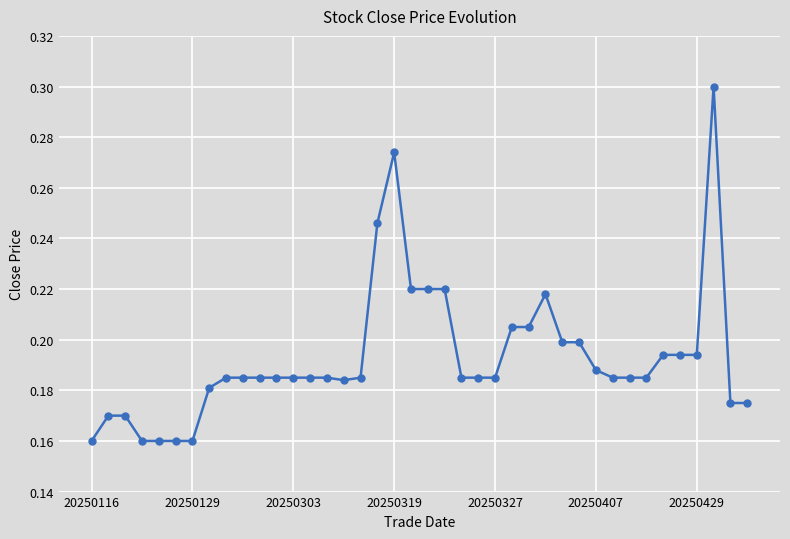

How many lines are shown in the chart?

1